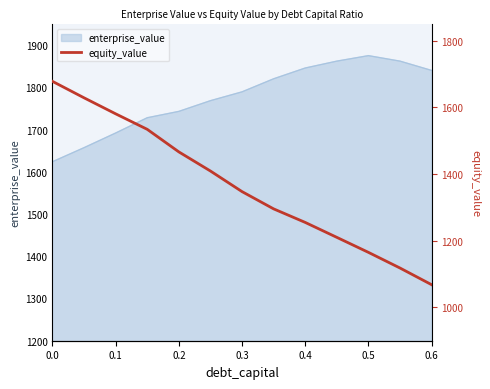

What is the smallest value displayed?

1068.0